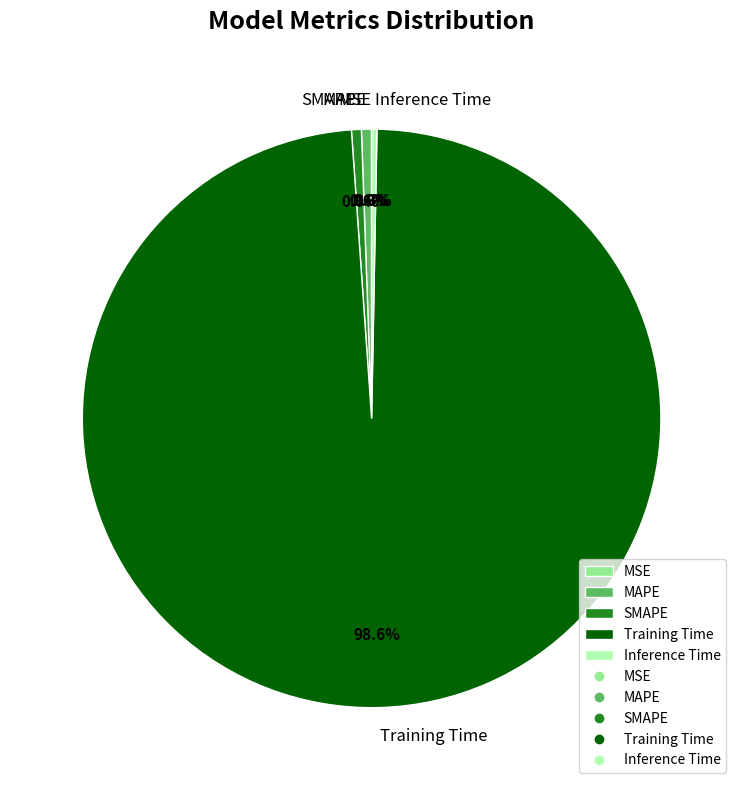

What percentage is NOT represented by Inference Time?

99.7%